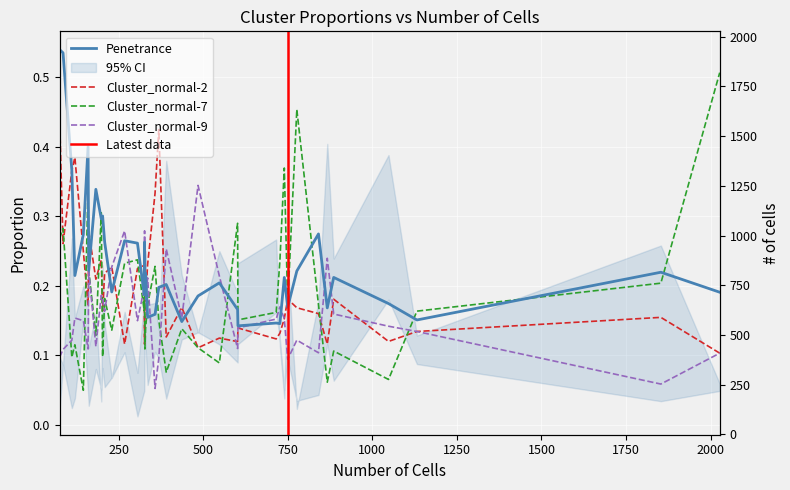

Which series has the widest spread of values?

Cluster_normal-7